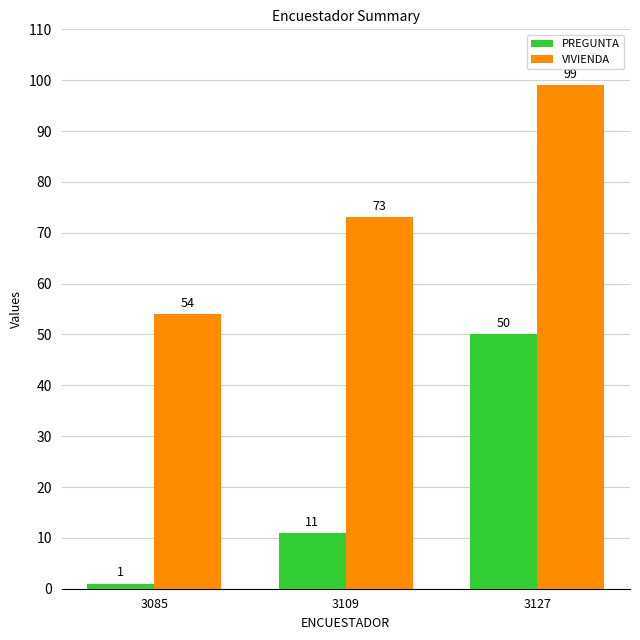

At 3127, list the series in order from largest to smallest.

VIVIENDA, PREGUNTA